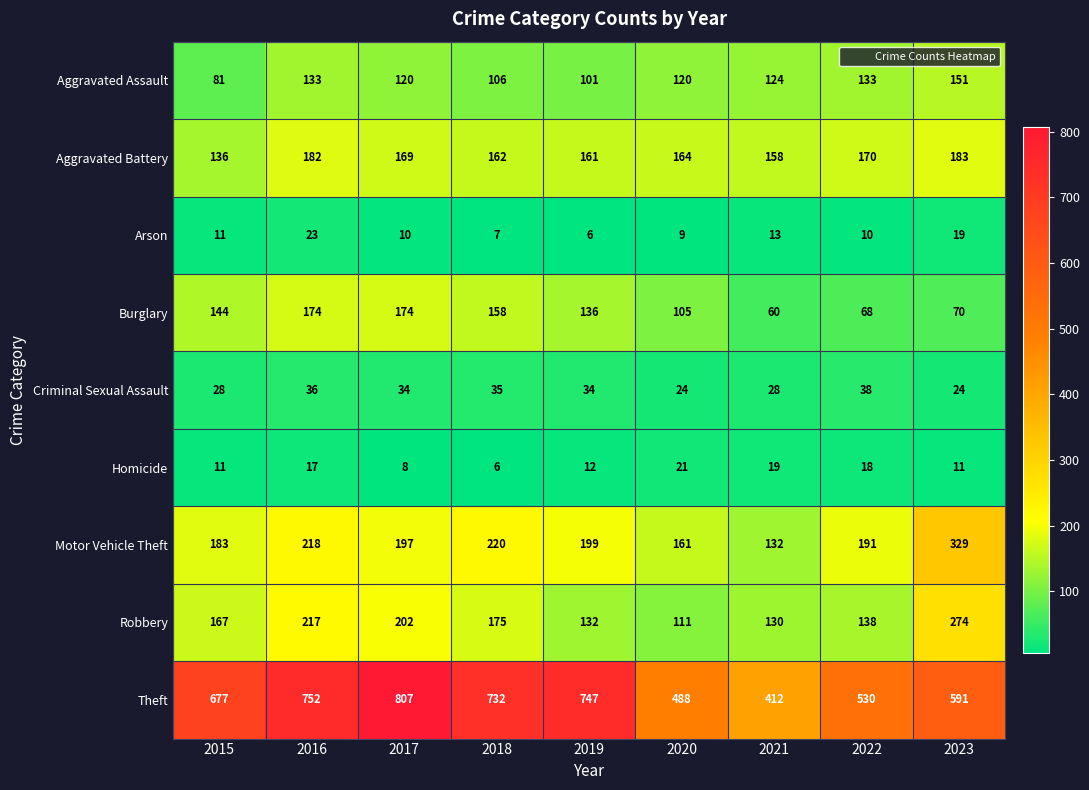

Rank the series by their maximum value, from highest to lowest.

Theft, Motor Vehicle Theft, Robbery, Aggravated Battery, Burglary, Aggravated Assault, Criminal Sexual Assault, Arson, Homicide